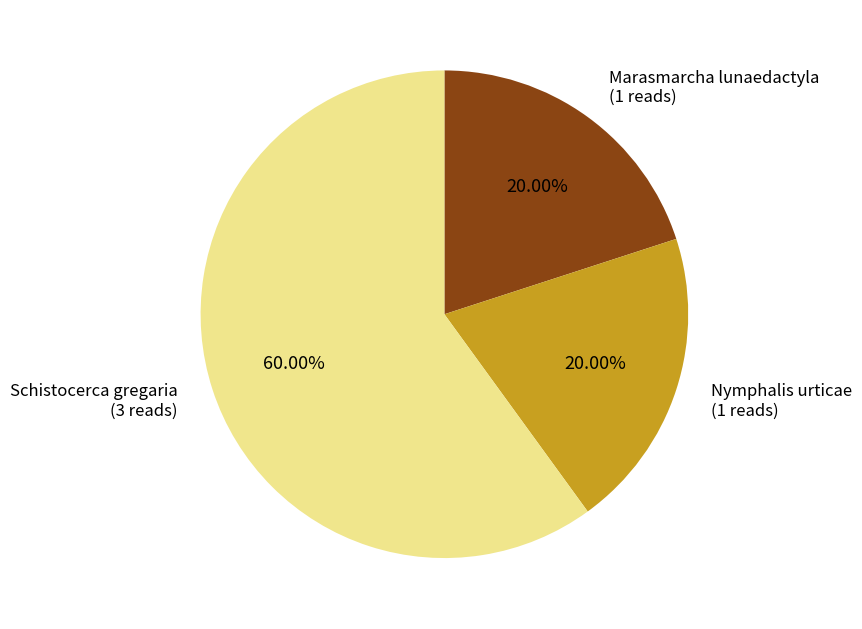

Which slice is the largest?

Schistocerca gregaria